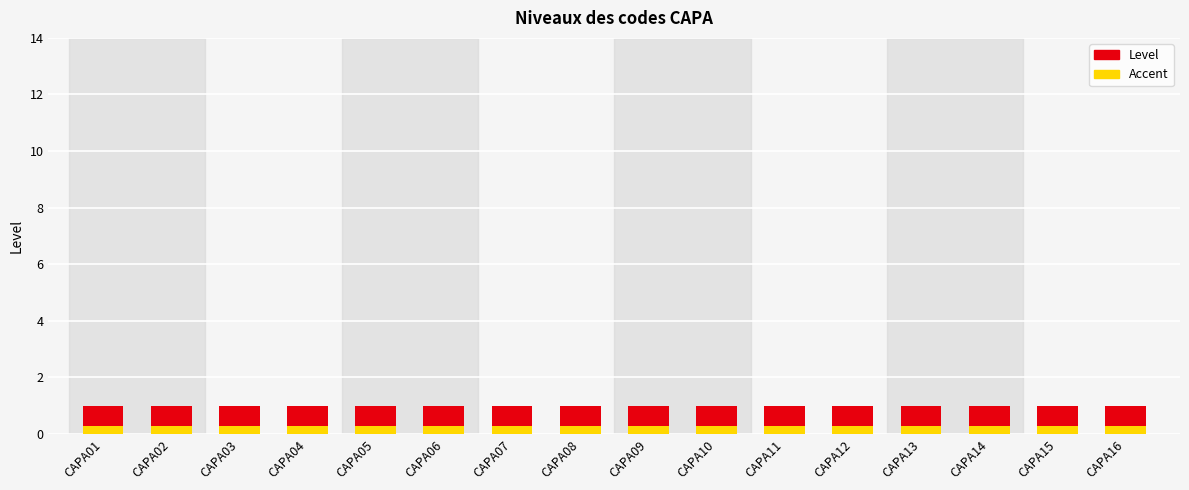

List the labels in order of Level value, largest first.

CAPA01, CAPA02, CAPA03, CAPA04, CAPA05, CAPA06, CAPA07, CAPA08, CAPA09, CAPA10, CAPA11, CAPA12, CAPA13, CAPA14, CAPA15, CAPA16